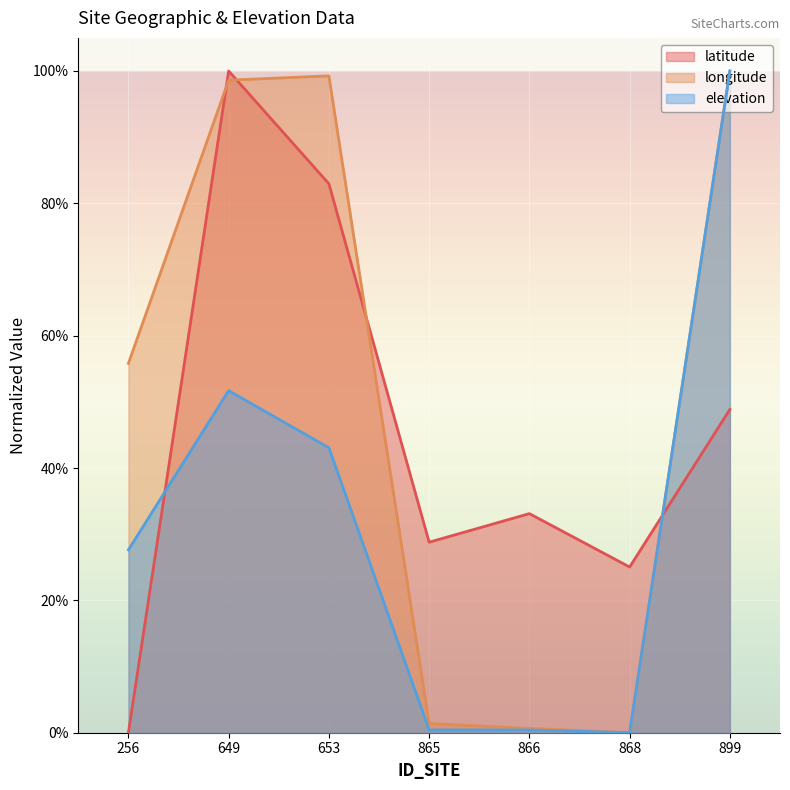

True or false: longitude and elevation intersect in this chart.

False